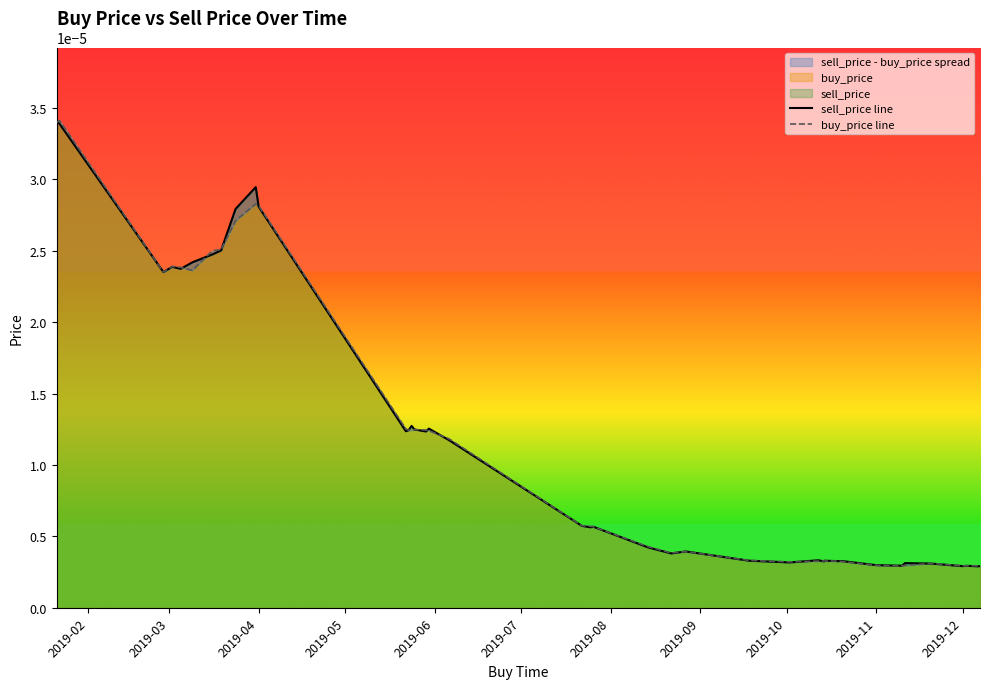

What position from the right is 2019-10?

32